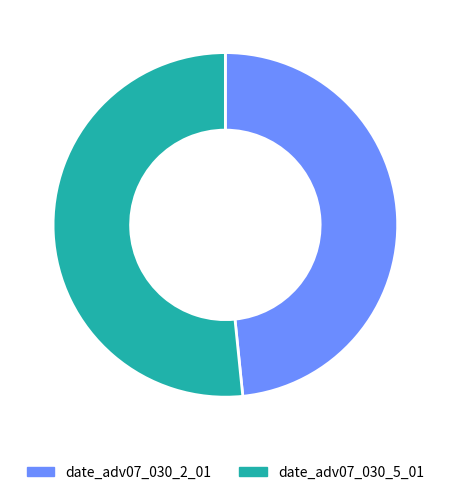

The date_adv07_030_5_01 slice represents 52% of the pie. True or false?

True